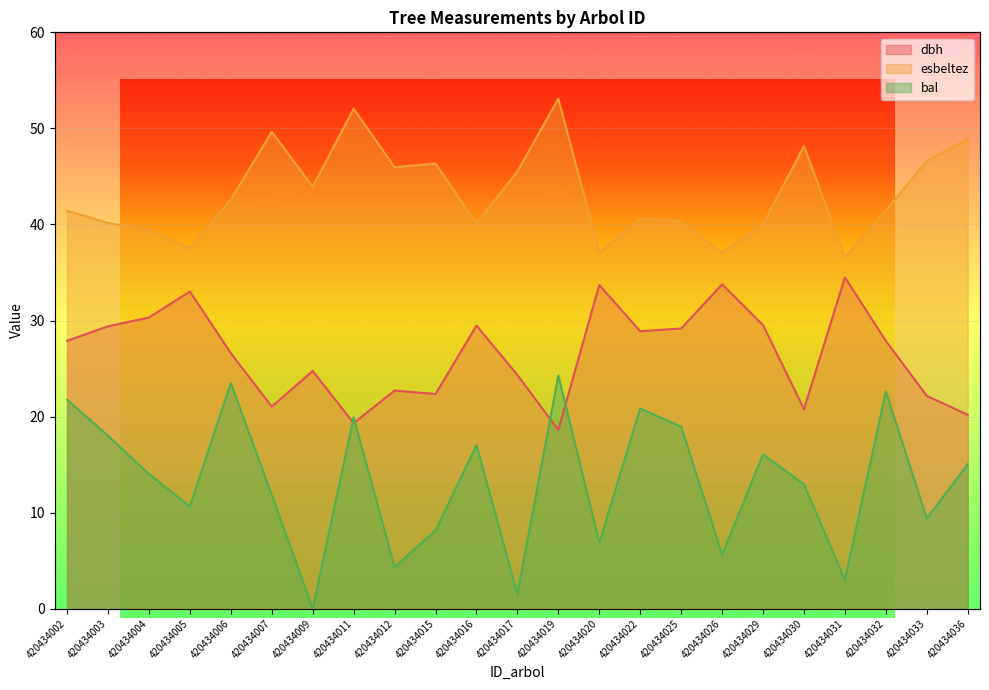

Where is bal nearest to the value 12?

420434007